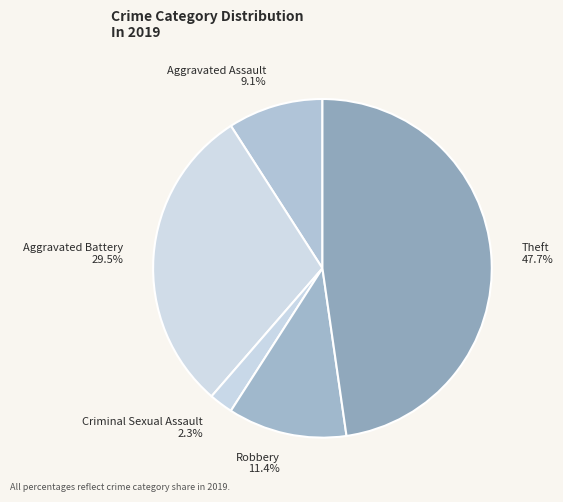

Which category has the smallest portion of the pie?

Criminal Sexual Assault 2.3%